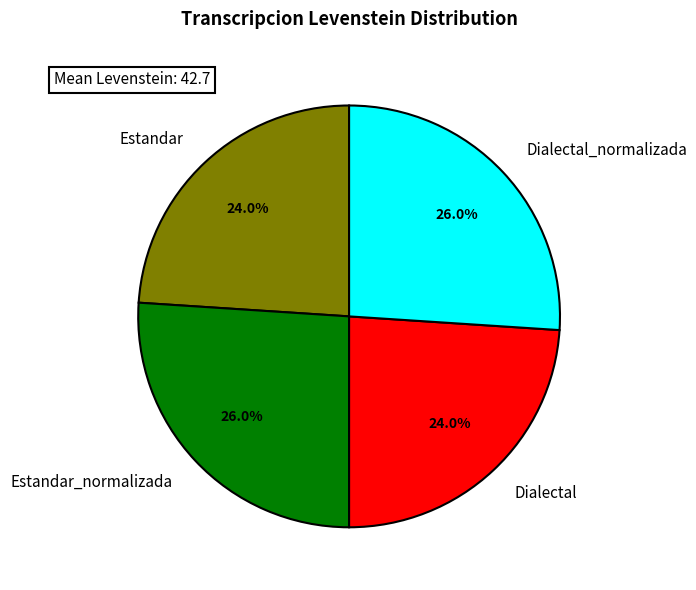

To the nearest percent, what is the difference between the Dialectal_normalizada and Estandar slice percentages?

2%